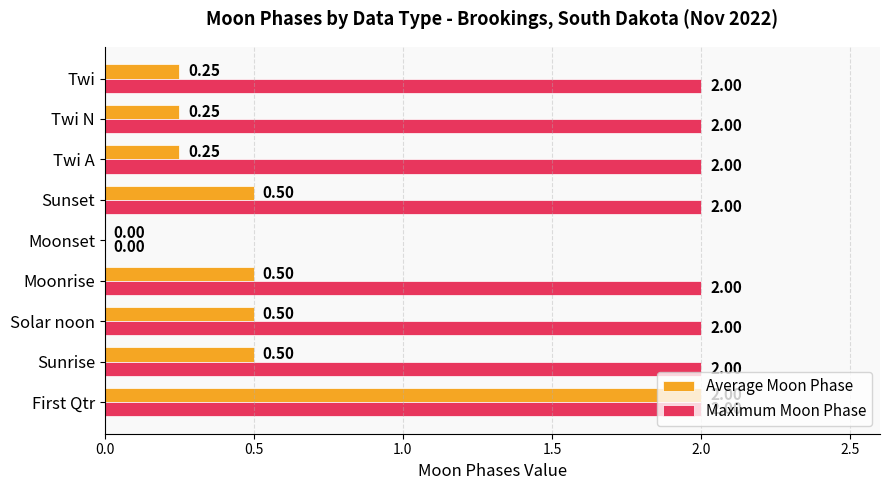

Between Sunset and Twi A, which series saw the biggest shift?

Average Moon Phase